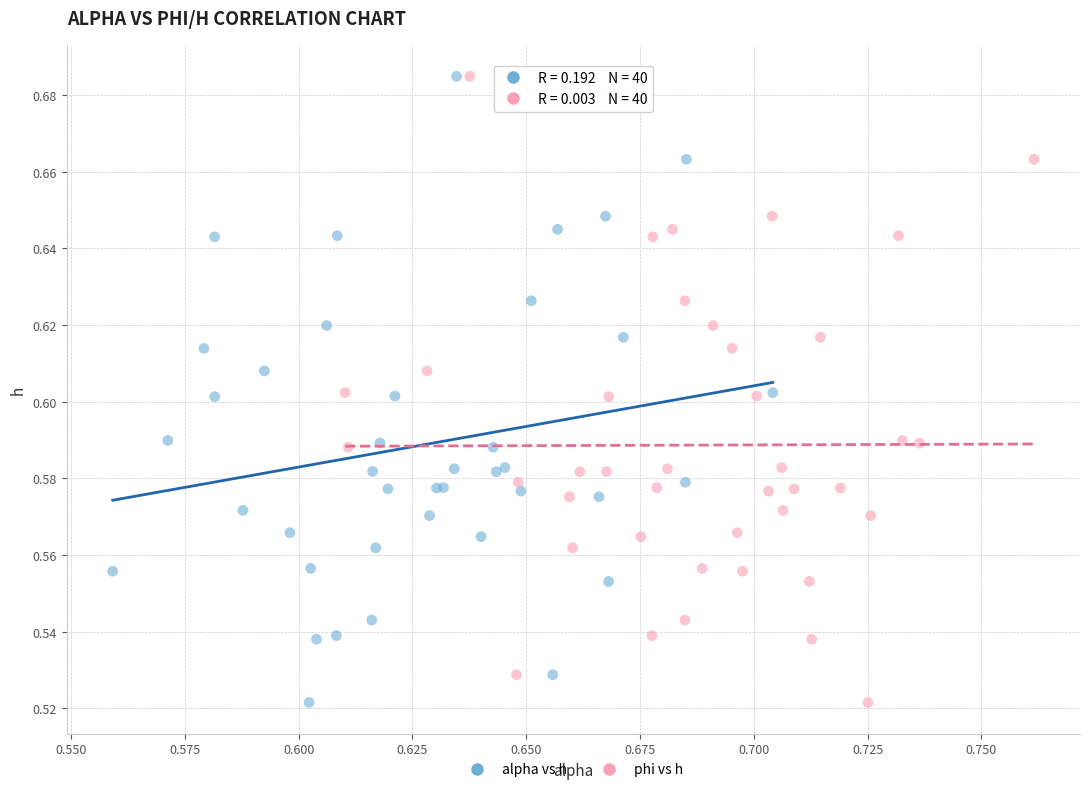

What are all the series names shown in the legend?

alpha vs h, phi vs h